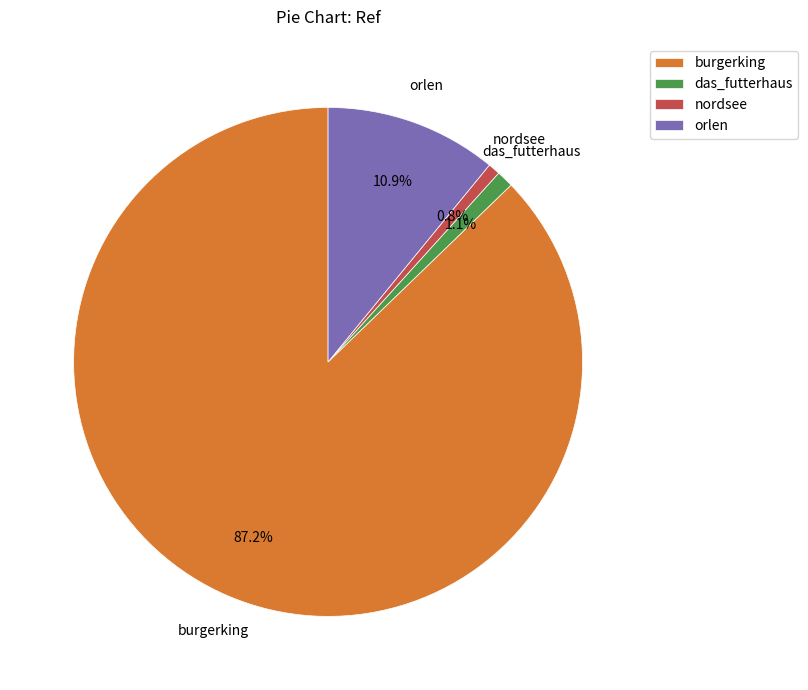

The burgerking slice represents 97% of the pie. True or false?

False